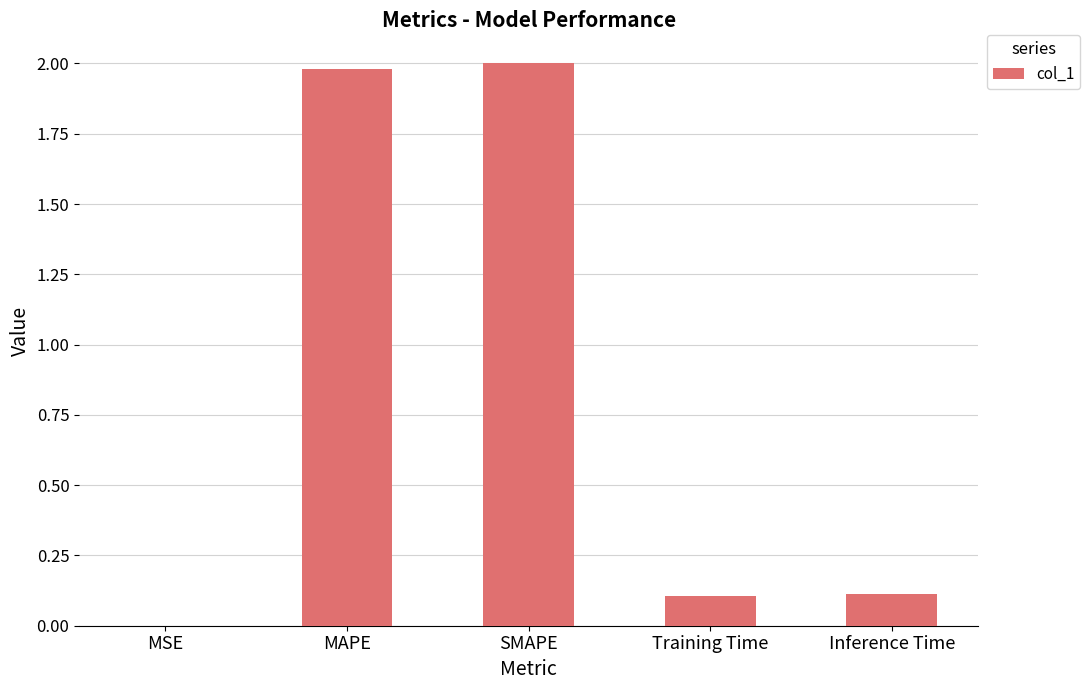

Count the number of categories in the chart.

5